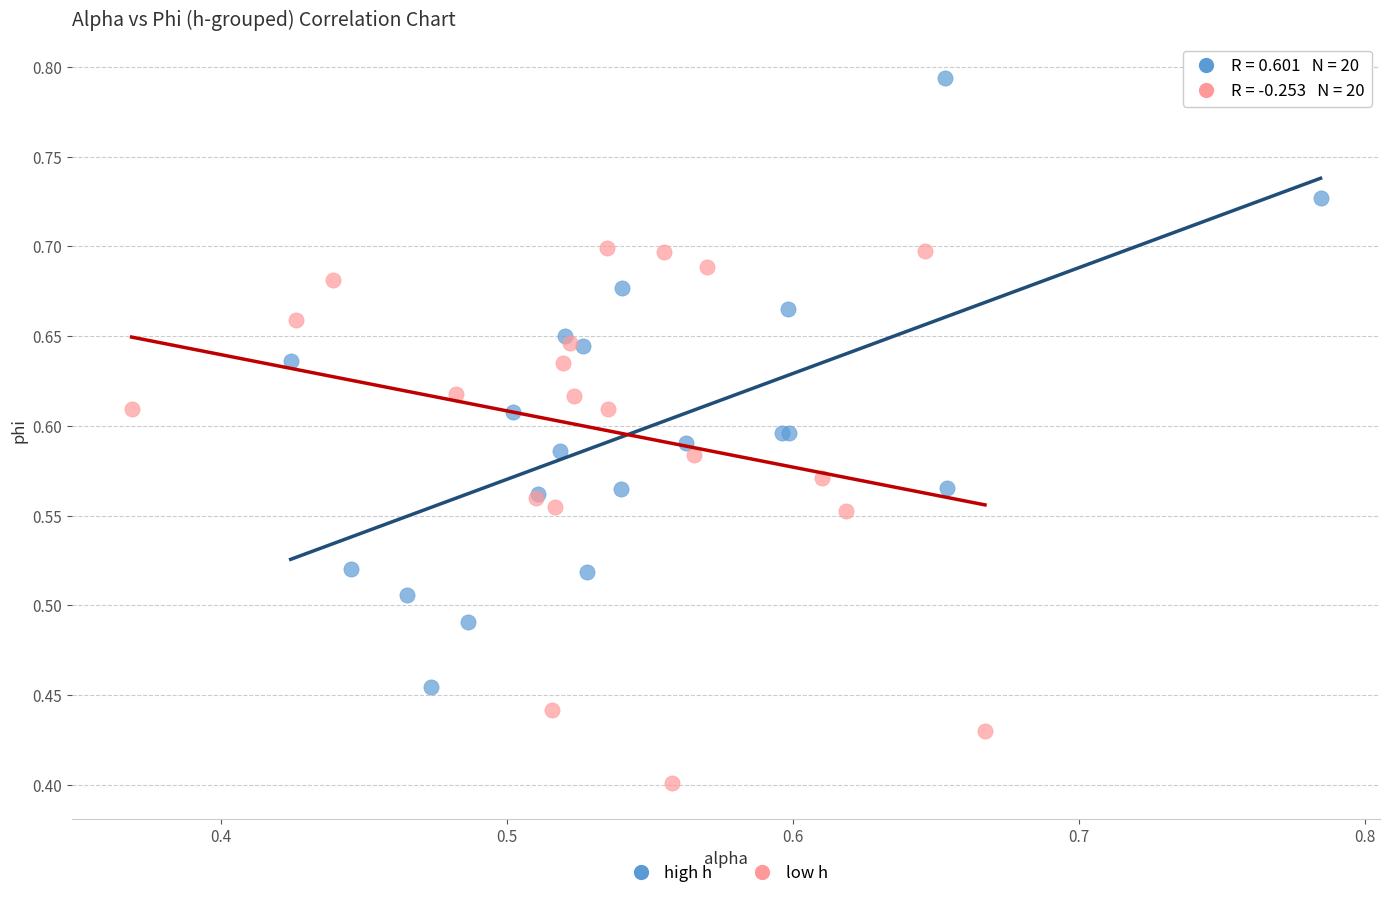

Which series contains the highest Y value?

high h